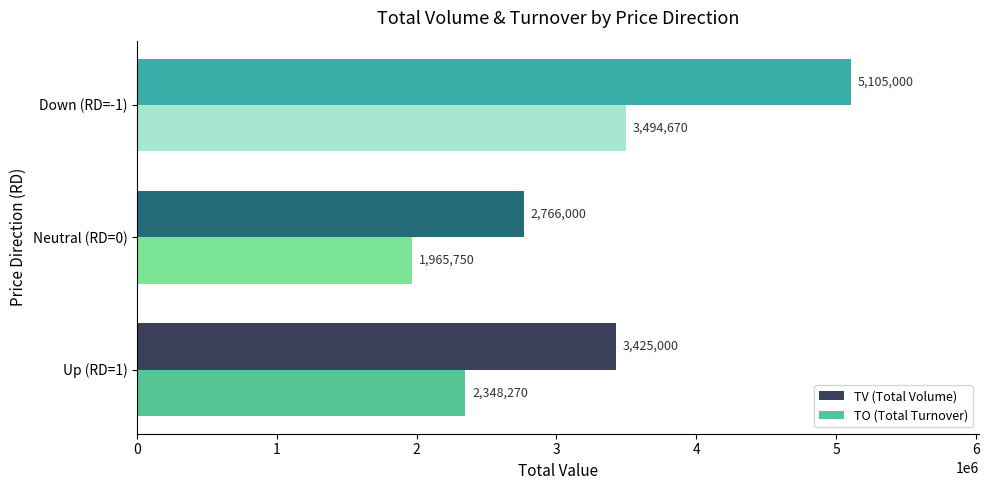

What is the maximum value shown in the chart?

5105000